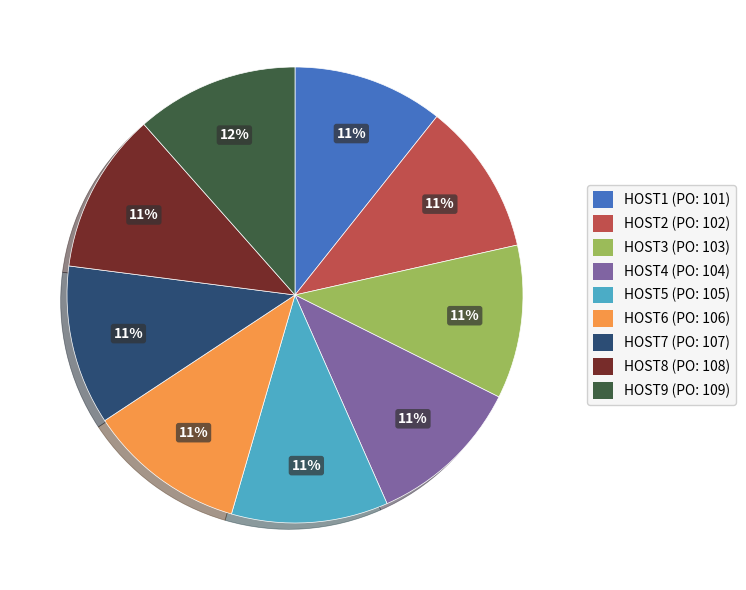

Approximately how many times larger is the value at HOST8 (PO: 108) compared to HOST3 (PO: 103)?

1.0